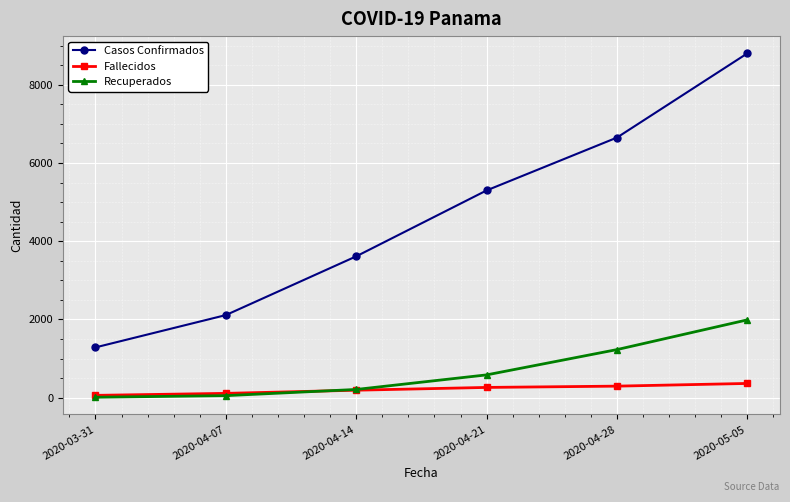

Is it true that Casos Confirmados equals 6652 at 2020-04-28?

True